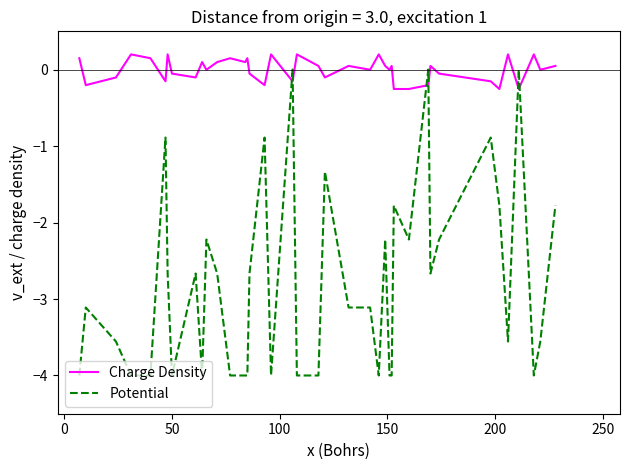

Which series has the widest spread of values?

Potential